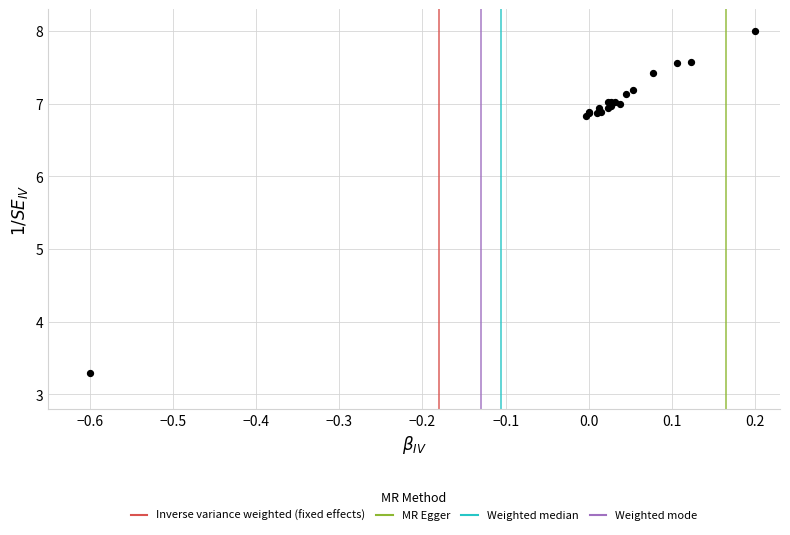

What Y value in the scatter plot is closest to 5?

3.3